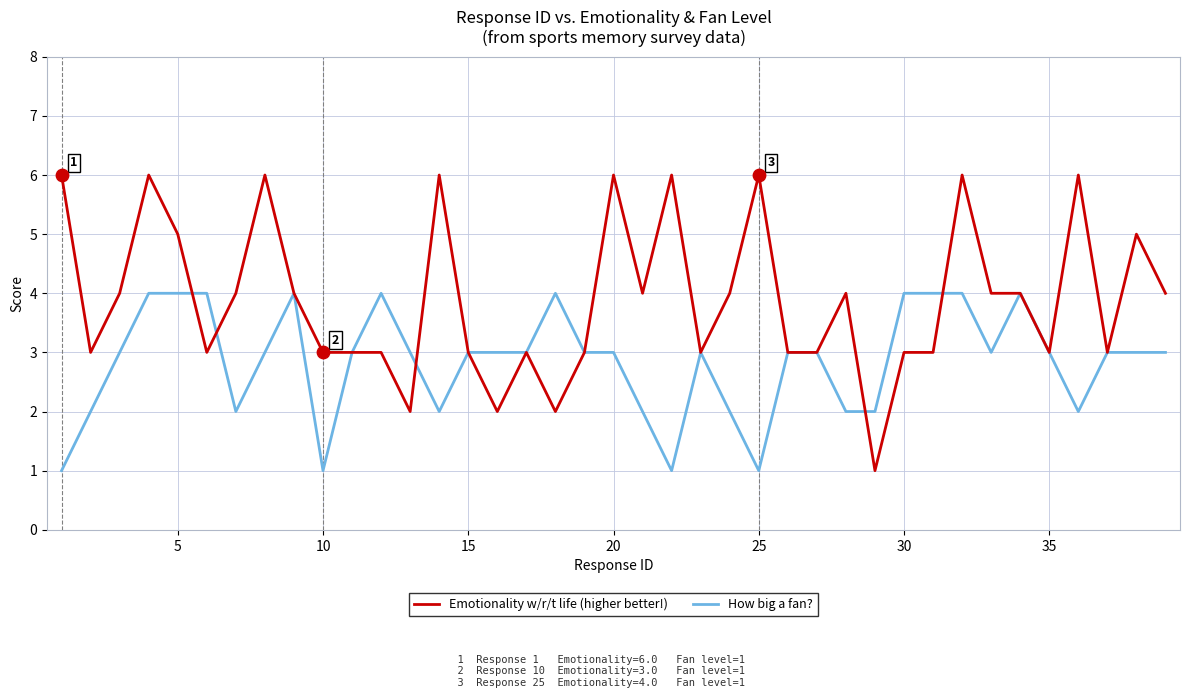

What are all the series names shown in the legend?

Emotionality w/r/t life (higher better!), How big a fan?